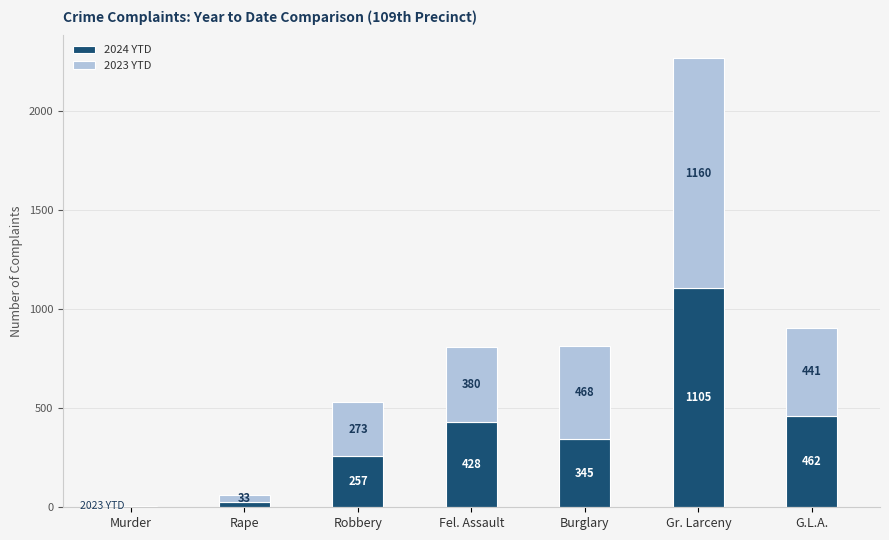

At which label does 2024 YTD first exceed 345?

Fel. Assault